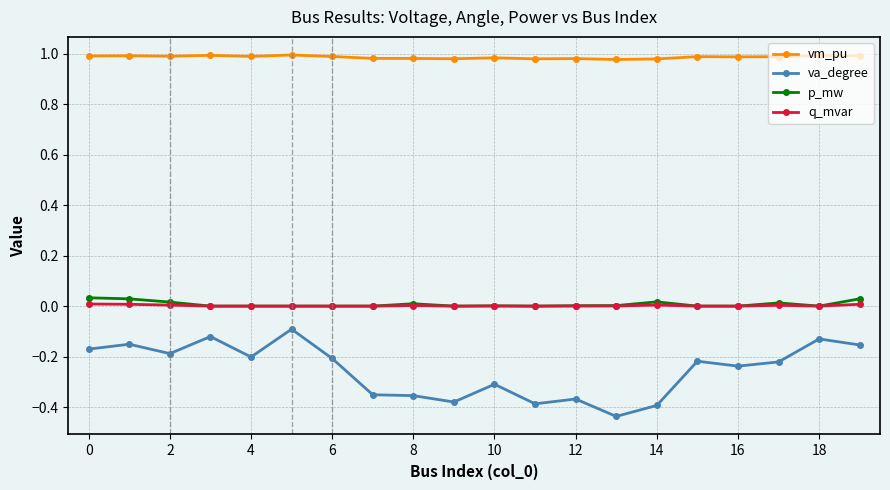

What are all the series names shown in the legend?

vm_pu, va_degree, p_mw, q_mvar